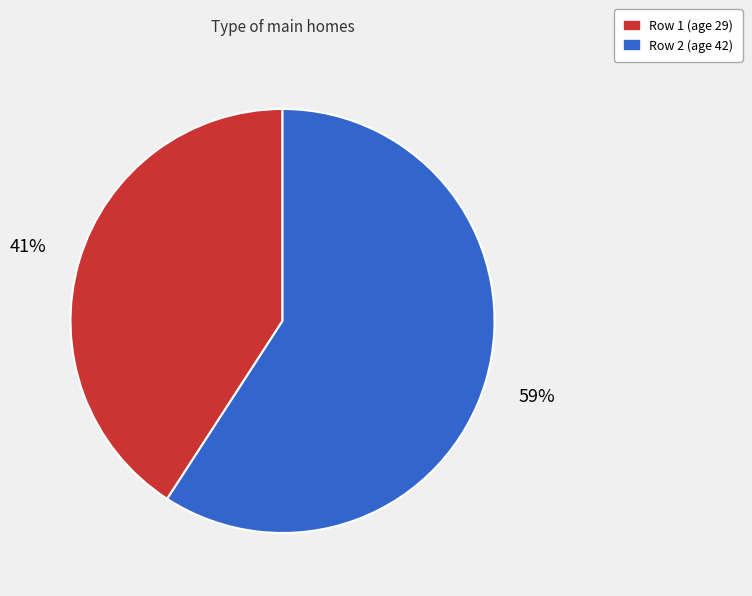

Does any single category account for the majority?

Yes